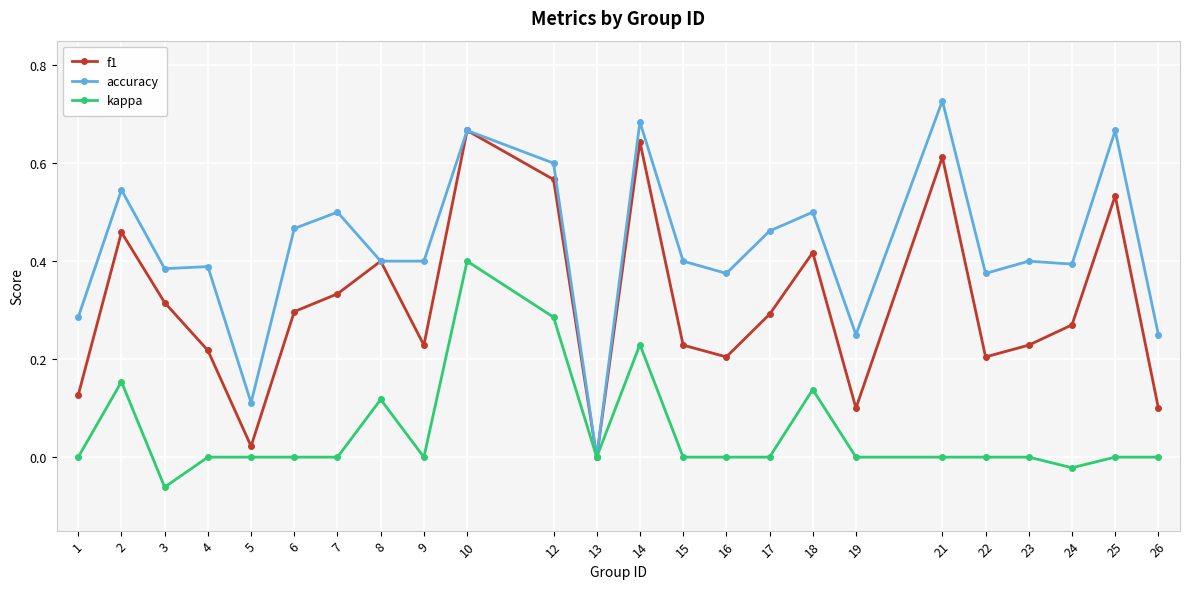

Which category has the highest value in the kappa series?

10